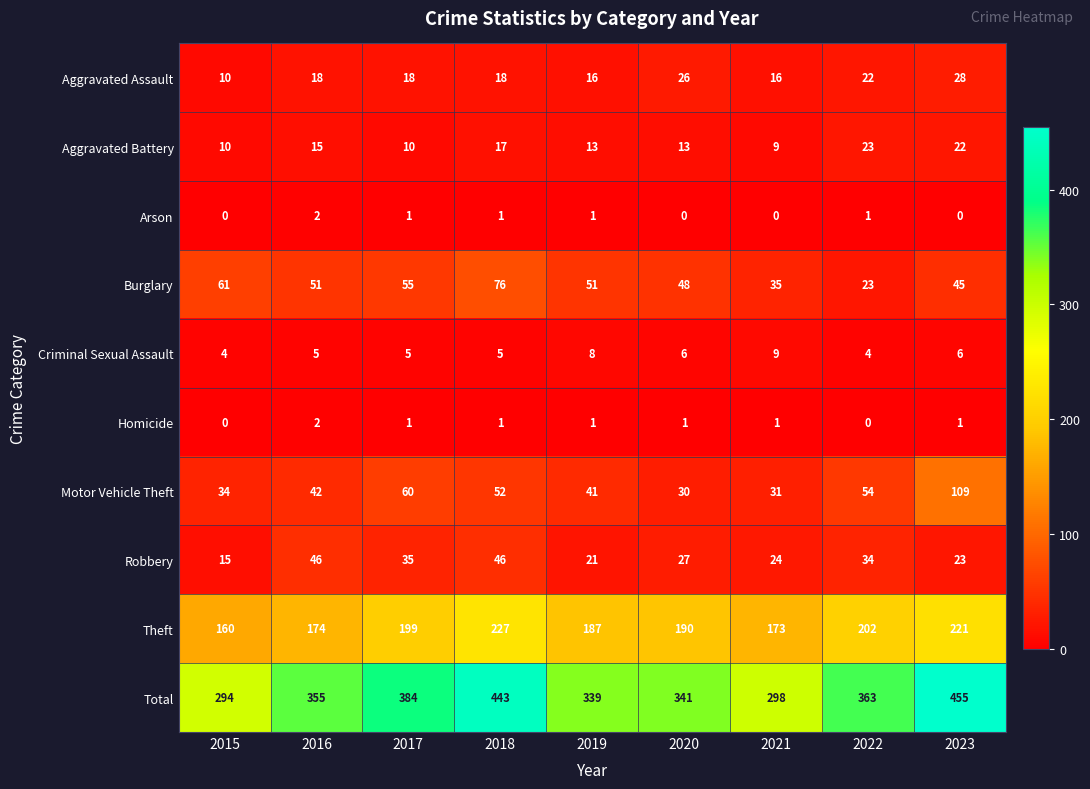

What is the difference between the maximum and second lowest values in the Criminal Sexual Assault series?

5